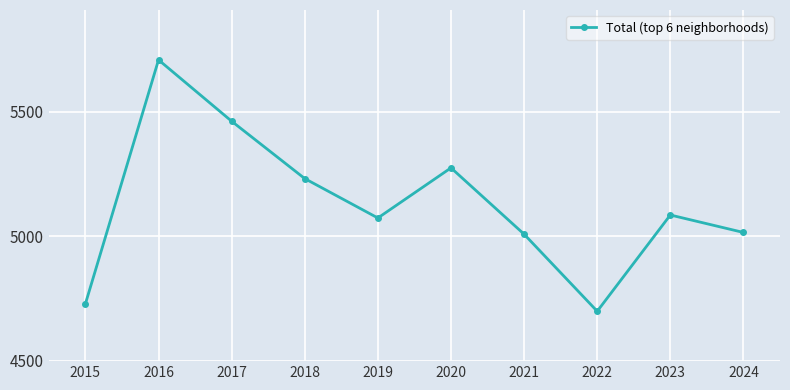

The chart shows a value of 5085 at 2023. True or false?

True